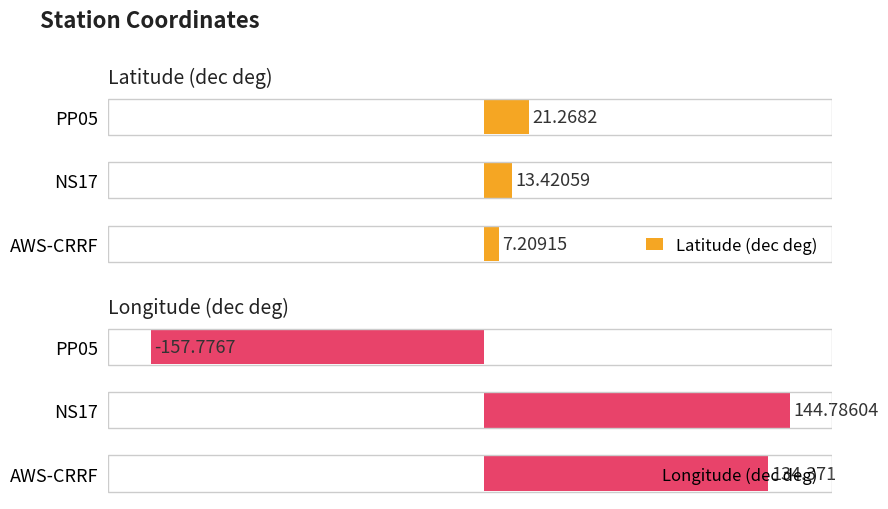

At which label is Longitude (dec deg) closest to -6?

AWS-CRRF